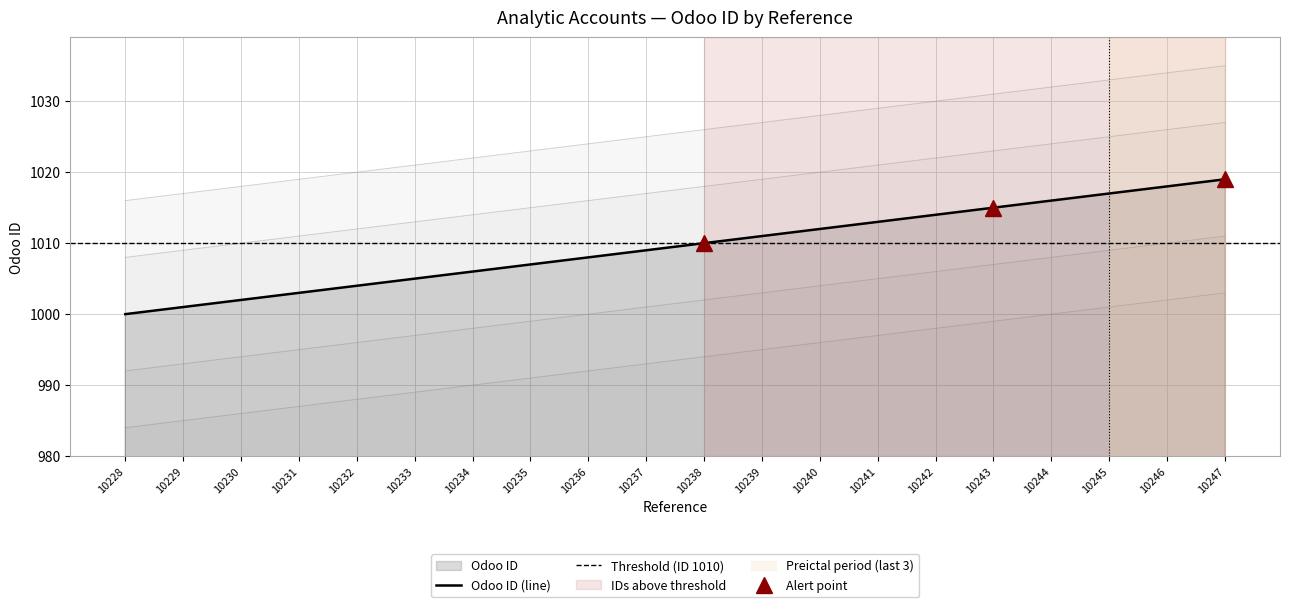

How many distinct data groups are displayed?

1